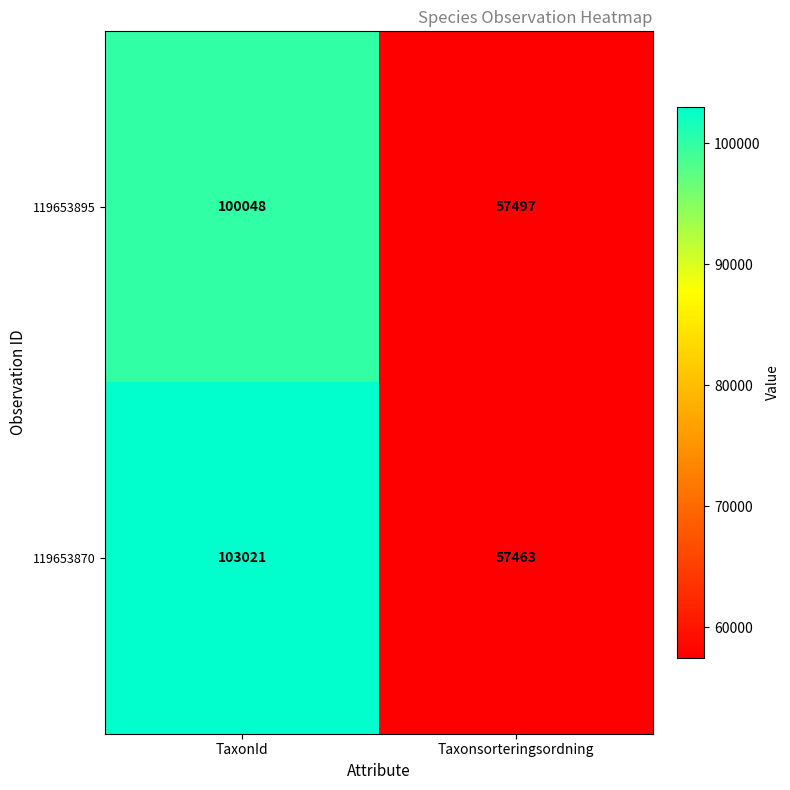

Count the number of data series in this chart.

2